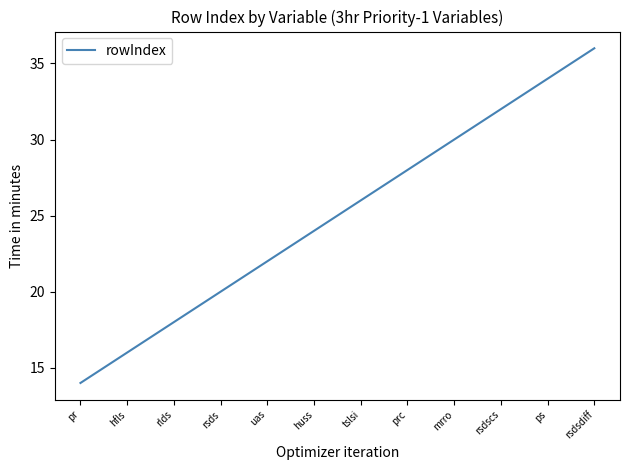

Reading left to right, extract all data points from this chart.

14	15	16	17	18	19	20	21	22	23	24	25	26	27	28	29	30	31	32	33	34	35	36